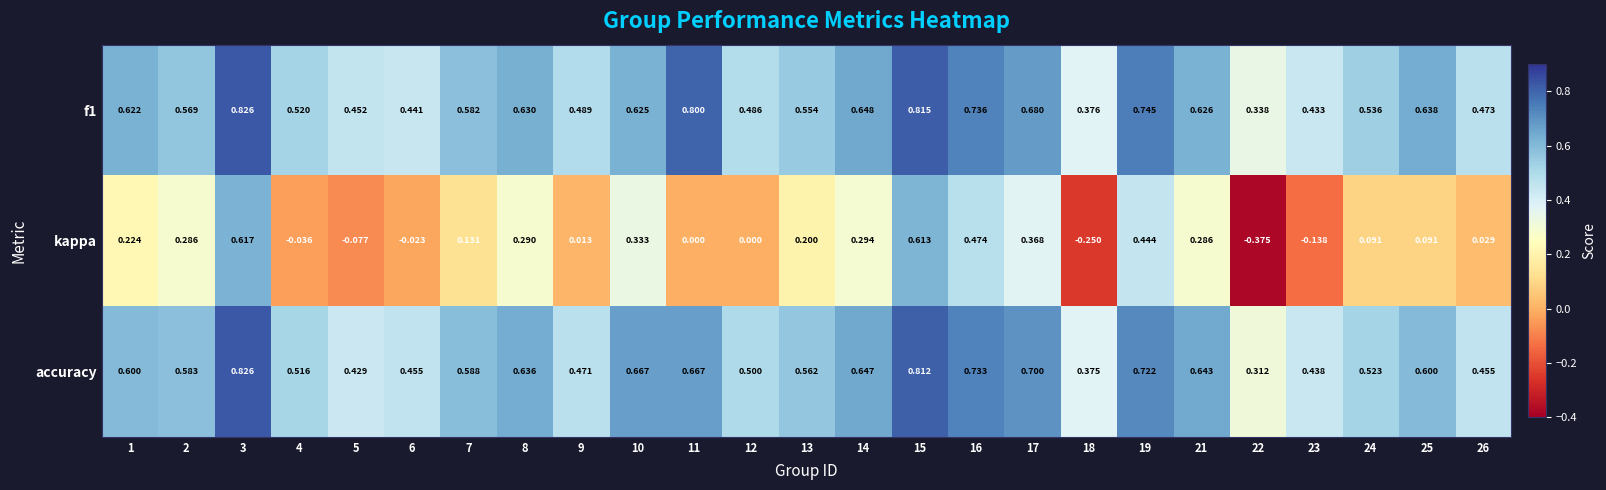

Which series has the widest spread of values?

kappa